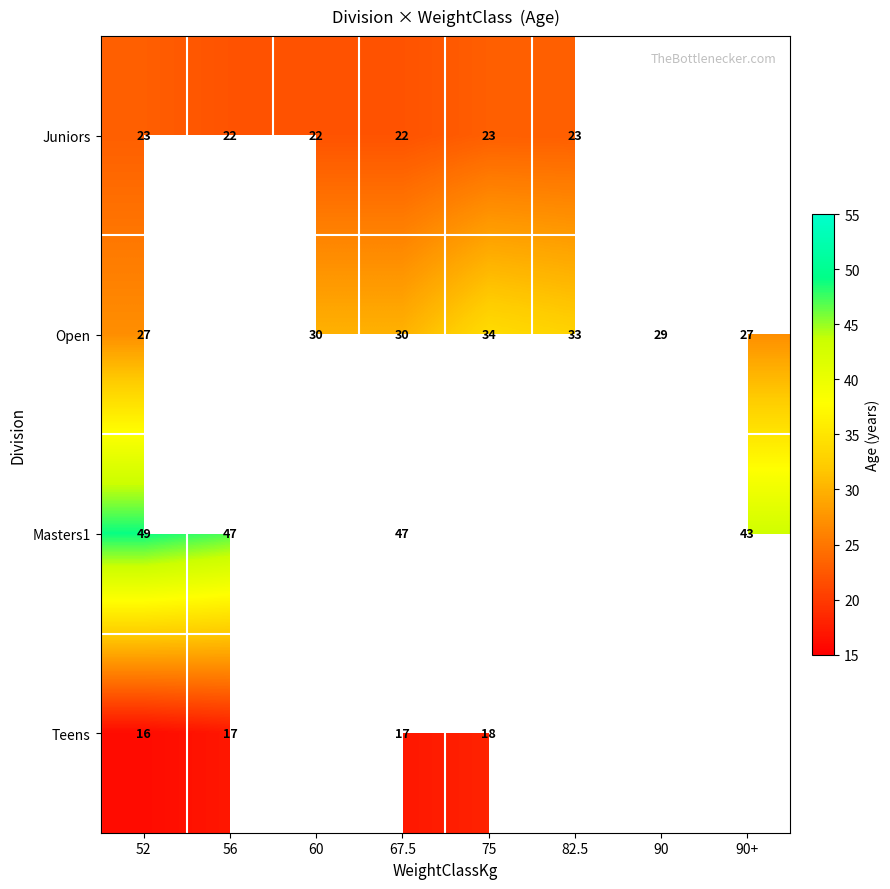

At which category is the sum across all series the highest?

67.5